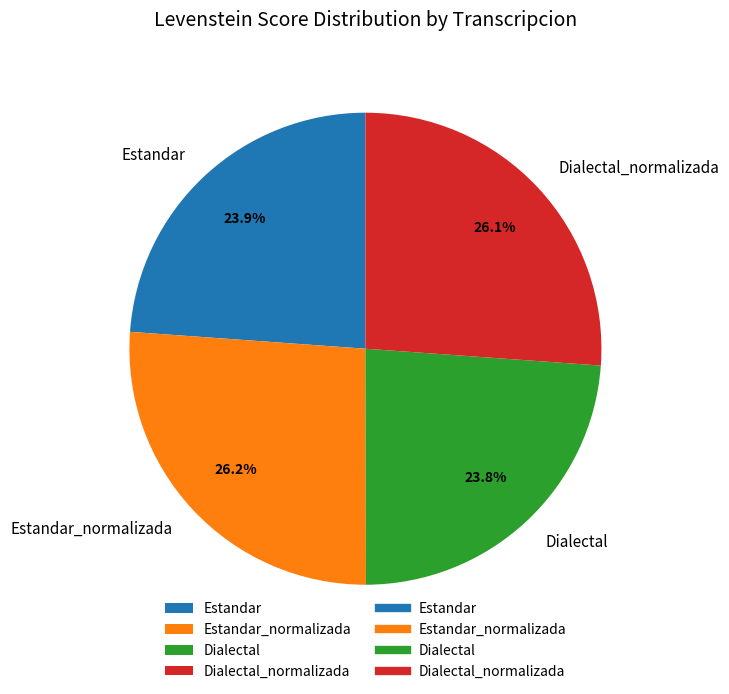

Does Estandar_normalizada account for over 50% of the chart?

No